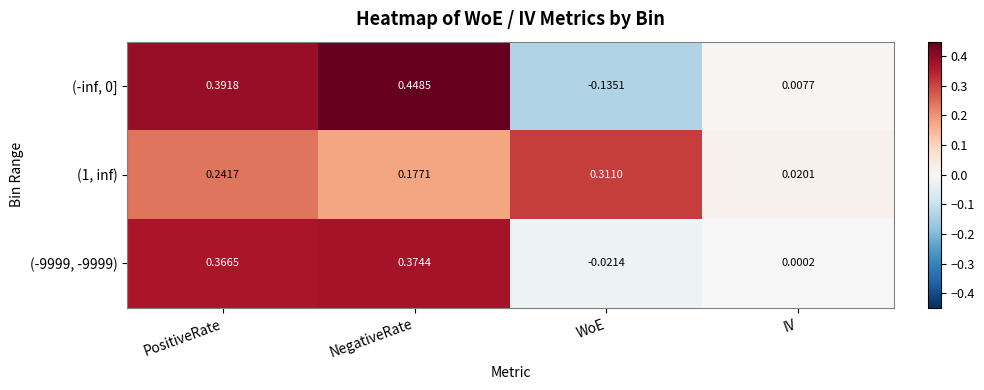

List the labels in order of (-9999, -9999) value, largest first.

NegativeRate, PositiveRate, IV, WoE